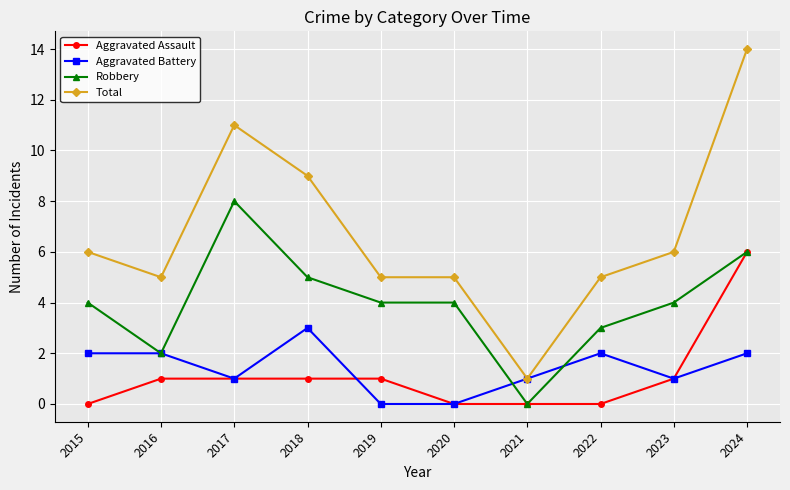

Reading left to right, list all the values displayed in this chart.

Aggravated Assault: 2015=0	2016=1	2017=1	2018=1	2019=1	2020=0	2021=0	2022=0	2023=1	2024=6
Aggravated Battery: 2015=2	2016=2	2017=1	2018=3	2019=0	2020=0	2021=1	2022=2	2023=1	2024=2
Robbery: 2015=4	2016=2	2017=8	2018=5	2019=4	2020=4	2021=0	2022=3	2023=4	2024=6
Total: 2015=6	2016=5	2017=11	2018=9	2019=5	2020=5	2021=1	2022=5	2023=6	2024=14